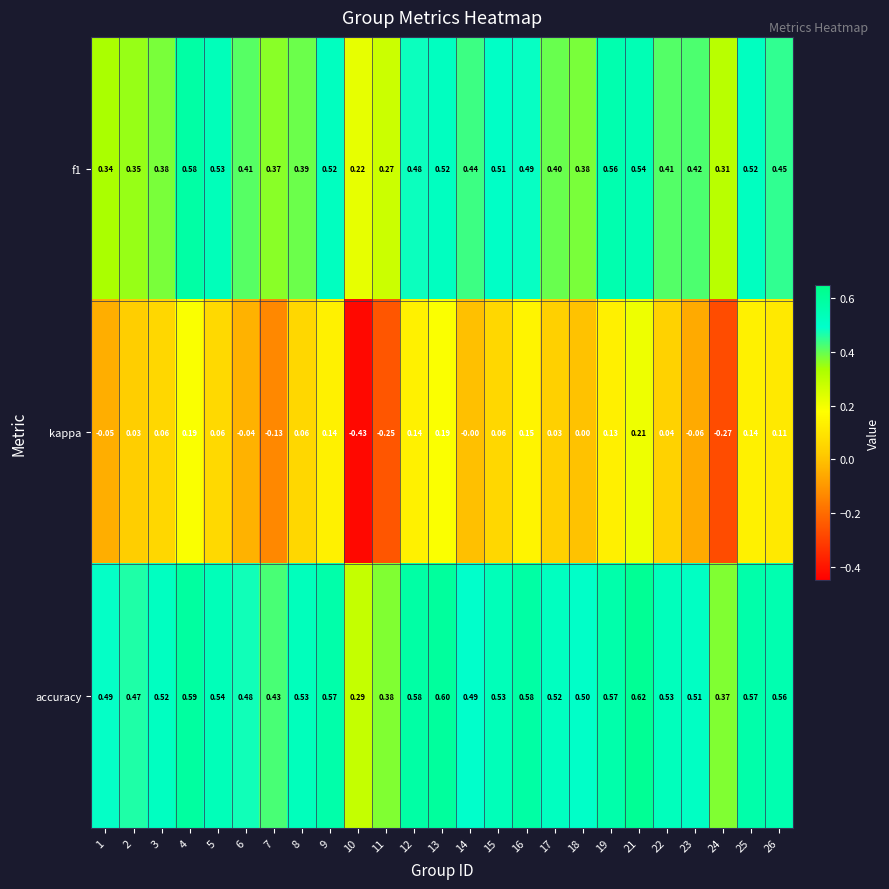

Which series has the widest spread of values?

kappa